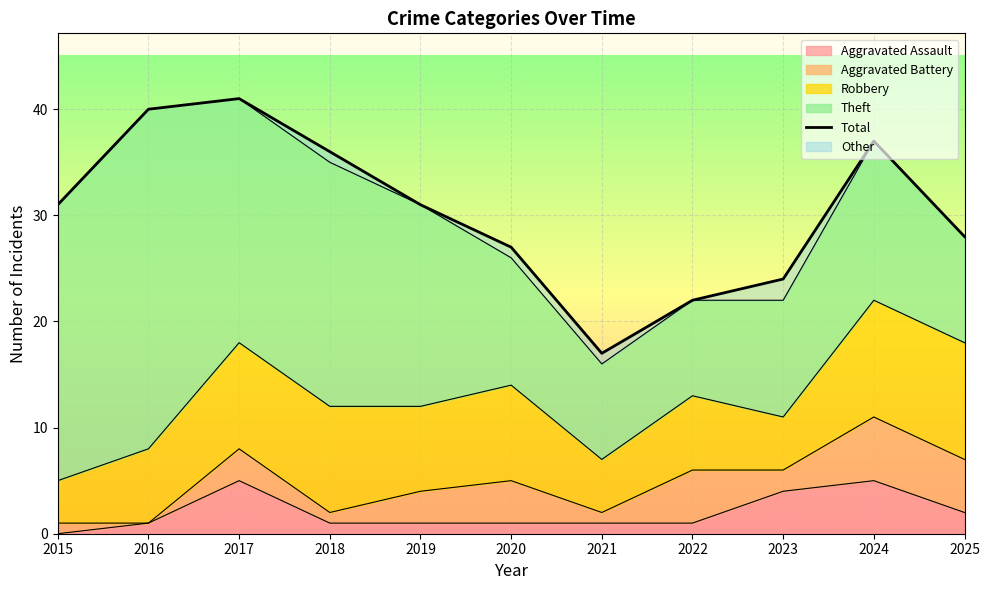

Does the chart display data point markers on the line(s)?

No